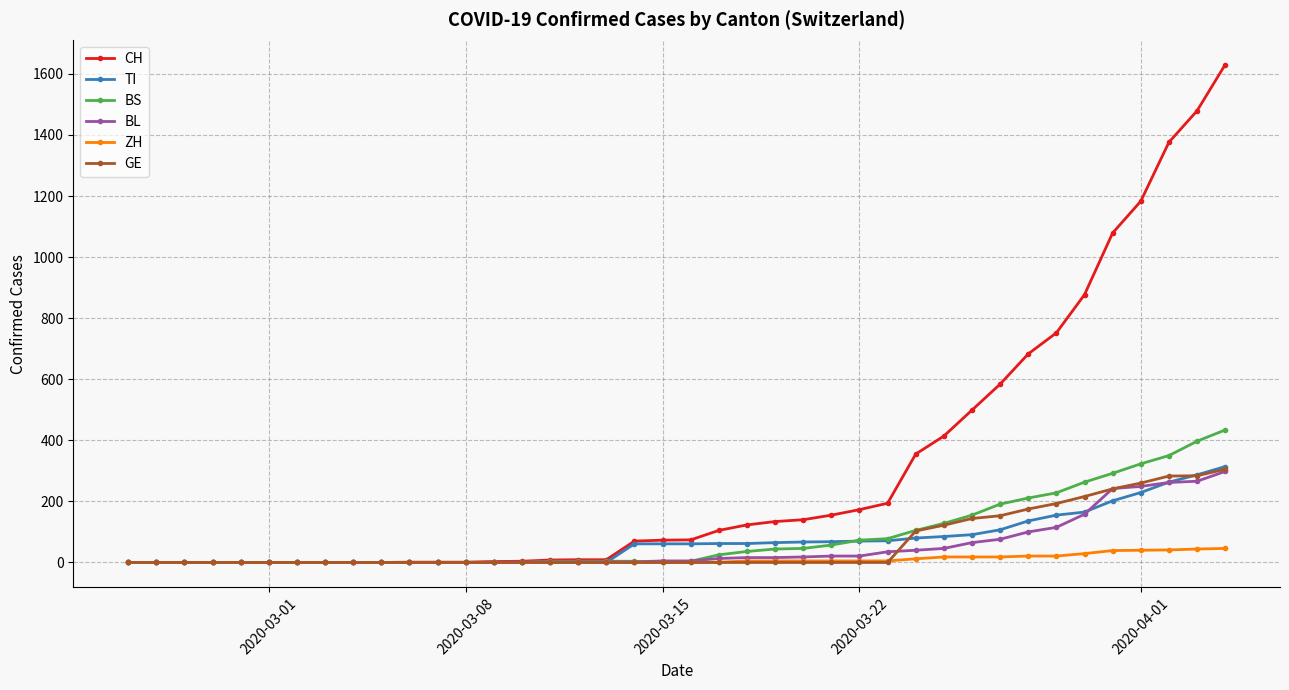

Which series has the widest spread of values?

CH